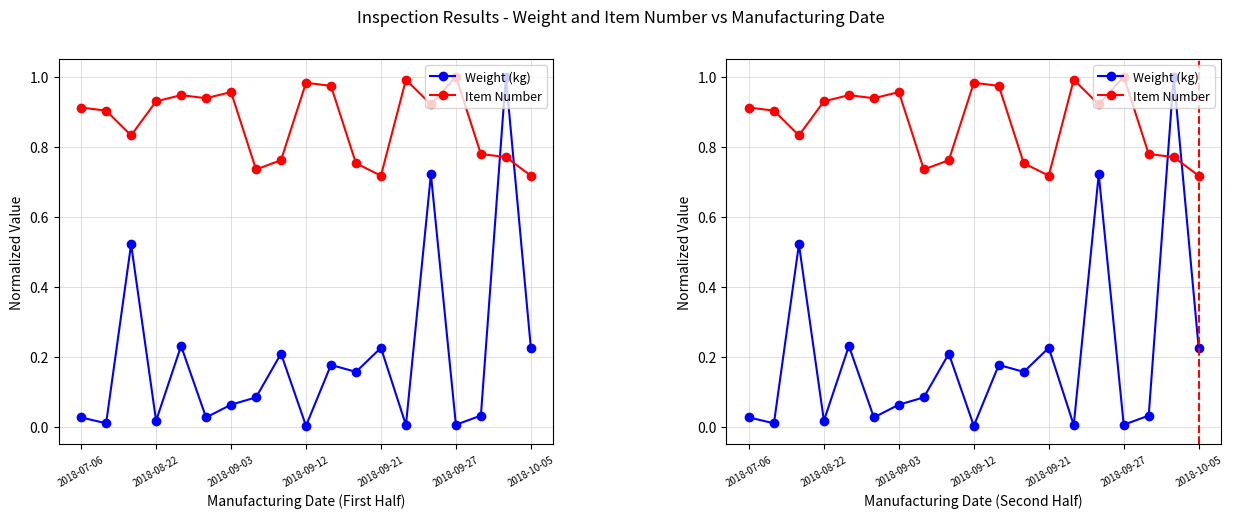

What is the average value of the Weight (kg) series?

0.2